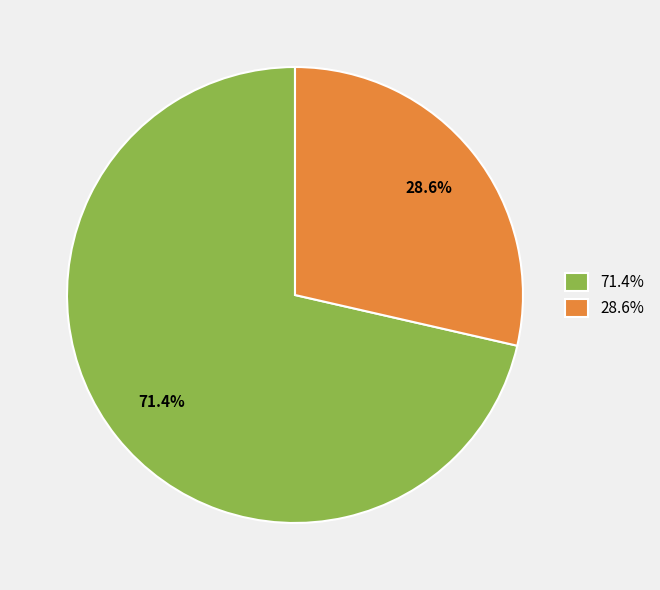

Which category has the smallest portion of the pie?

28.6%